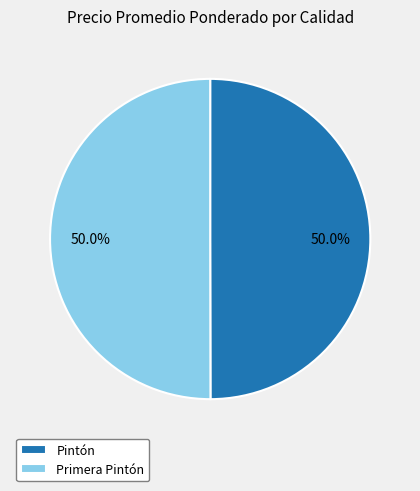

Approximately how many times larger is the value at Pintón compared to Primera Pintón?

1.0